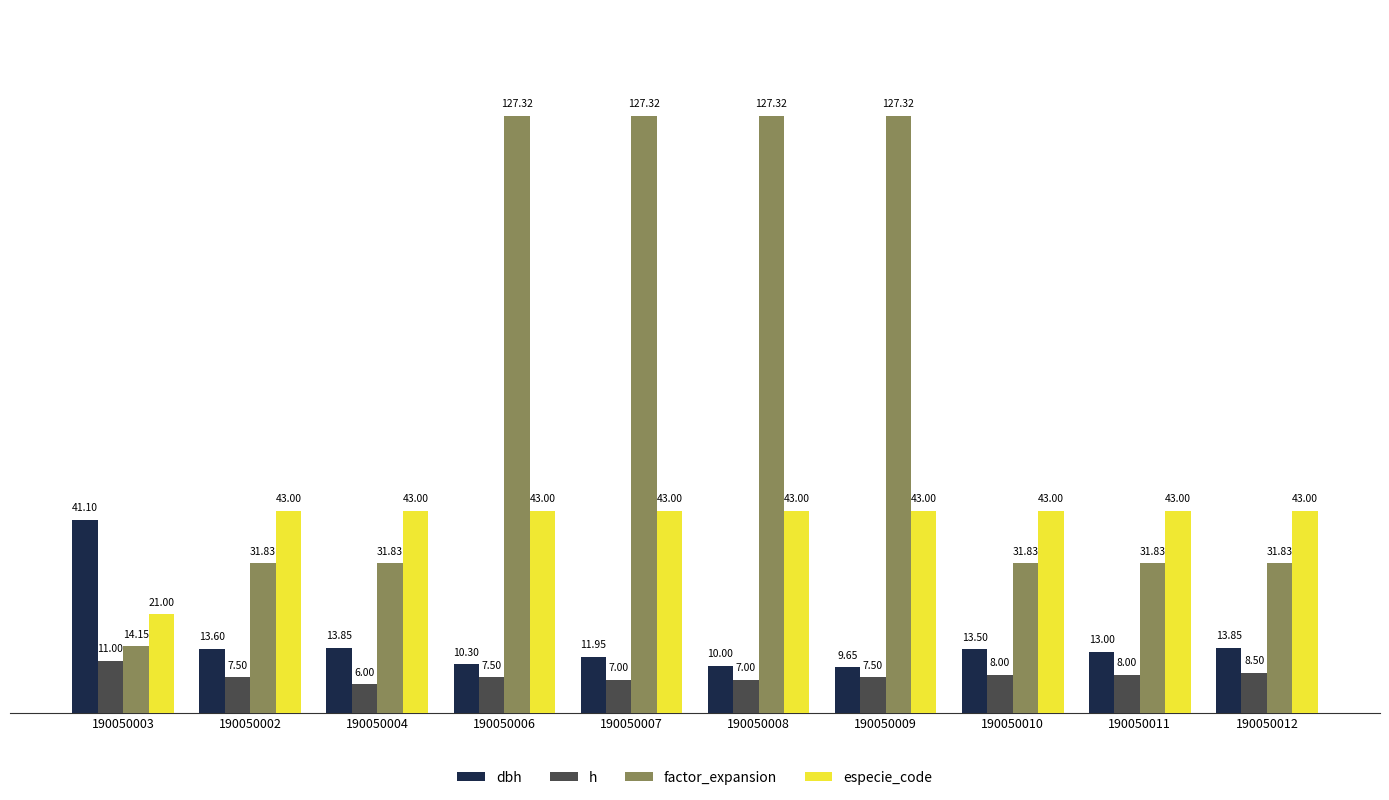

What is the label of the 3rd bar from the left?

190050004